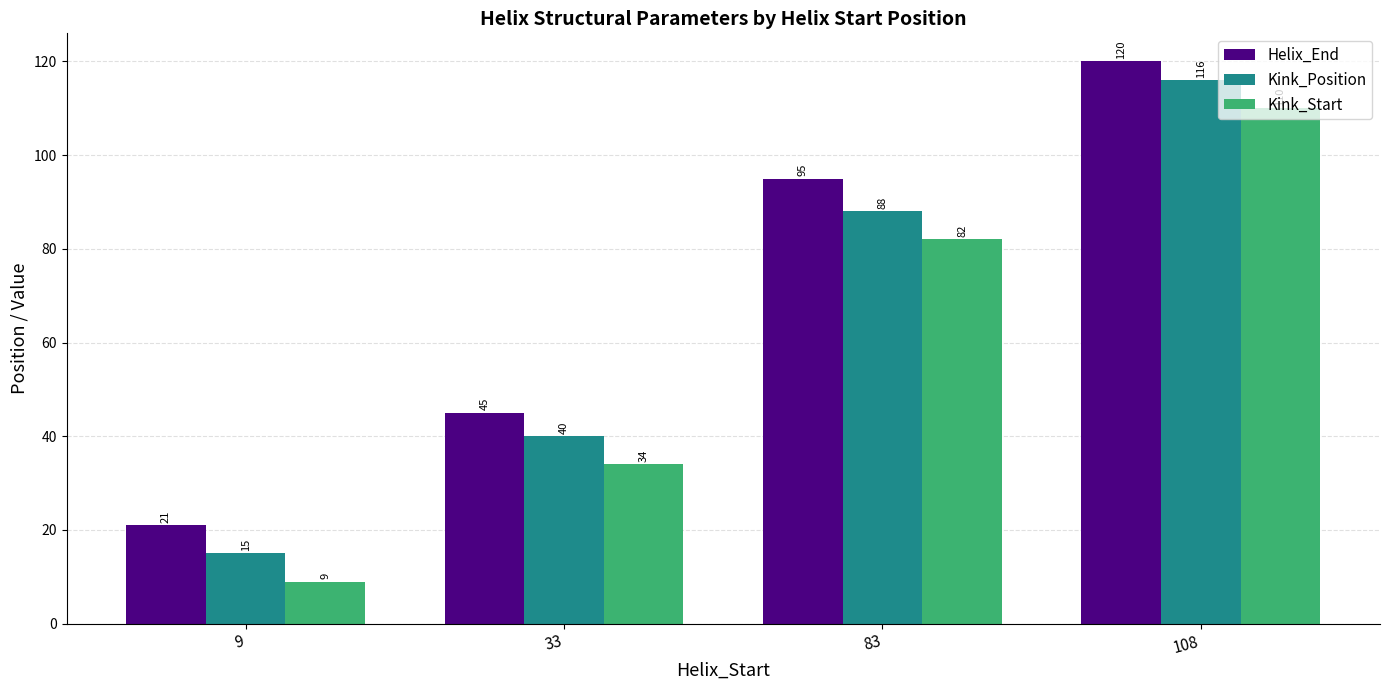

What is the difference between the second highest and second lowest values in the Kink_Start series?

48